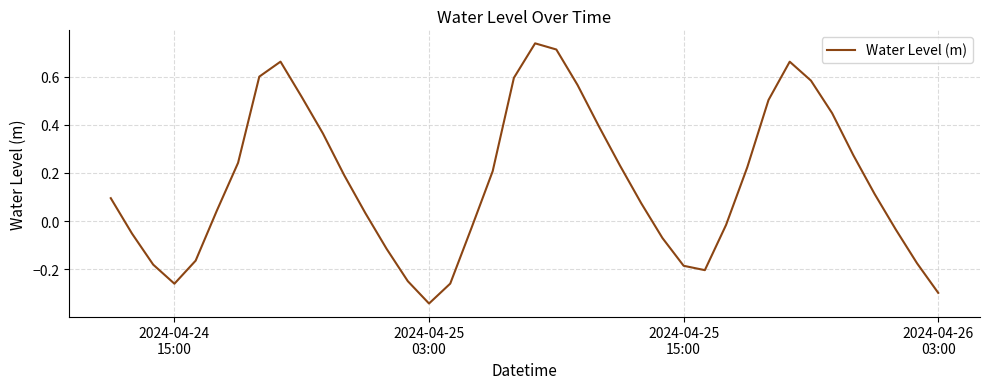

What is the difference between the maximum and minimum values?

1.1